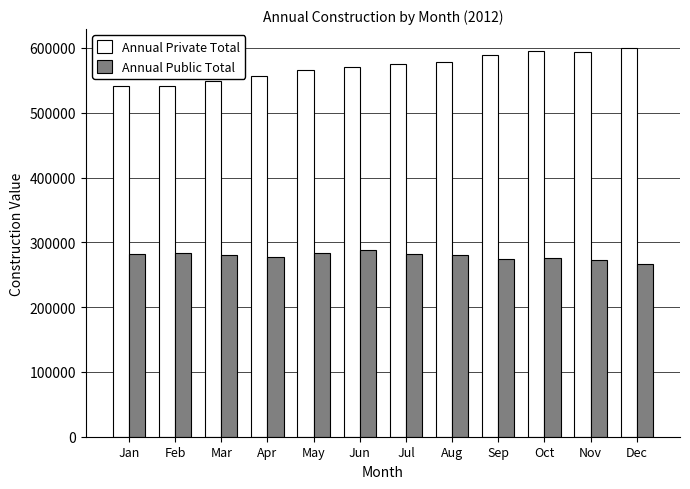

What is the difference between the Annual Private Total values at Nov and Aug?

16011